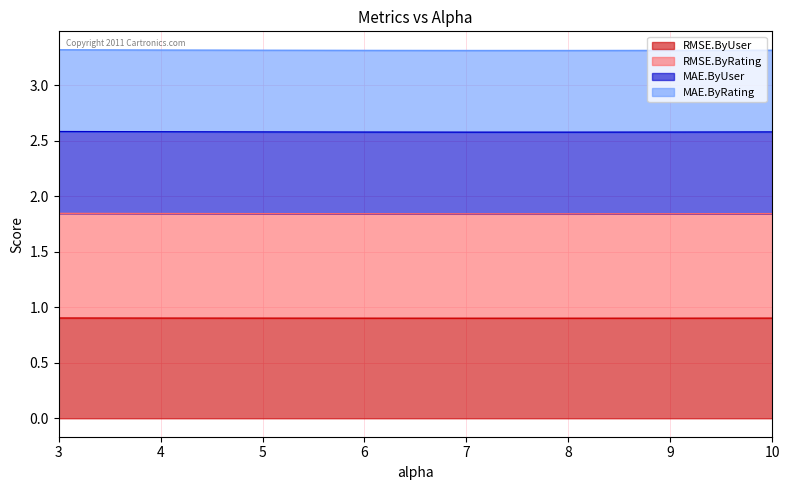

What are all the series names shown in the legend?

RMSE.ByUser, RMSE.ByRating, MAE.ByUser, MAE.ByRating